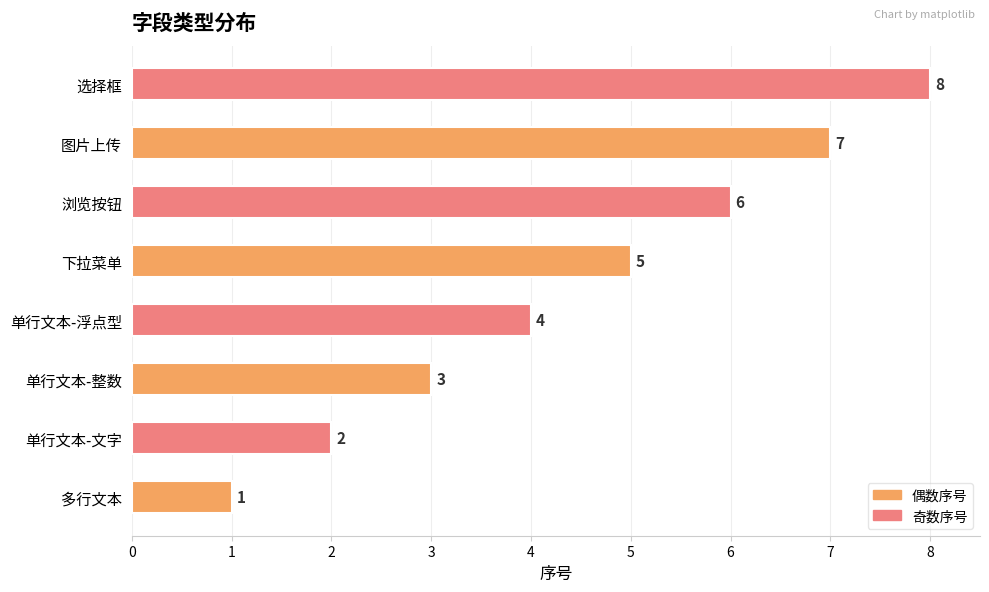

Rank the categories by value from lowest to highest.

多行文本, 单行文本-文字, 单行文本-整数, 单行文本-浮点型, 下拉菜单, 浏览按钮, 图片上传, 选择框